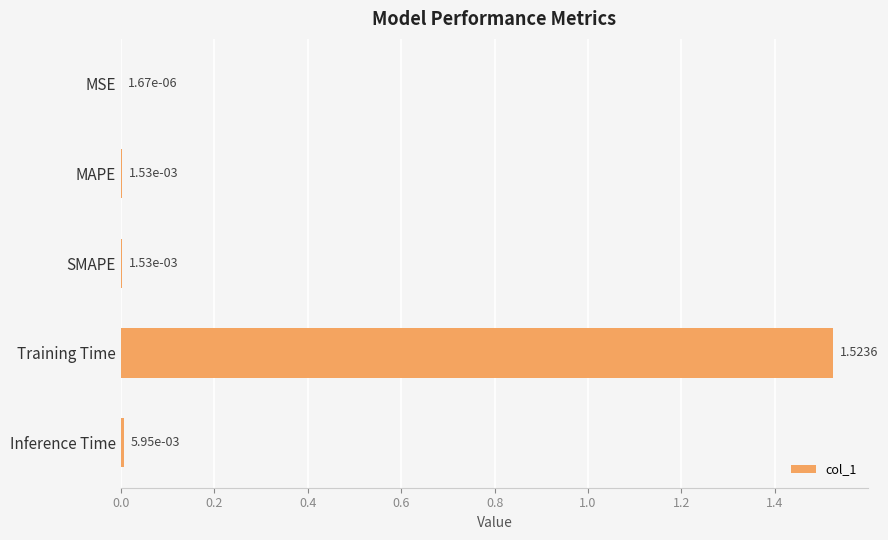

What is the average value?

0.3